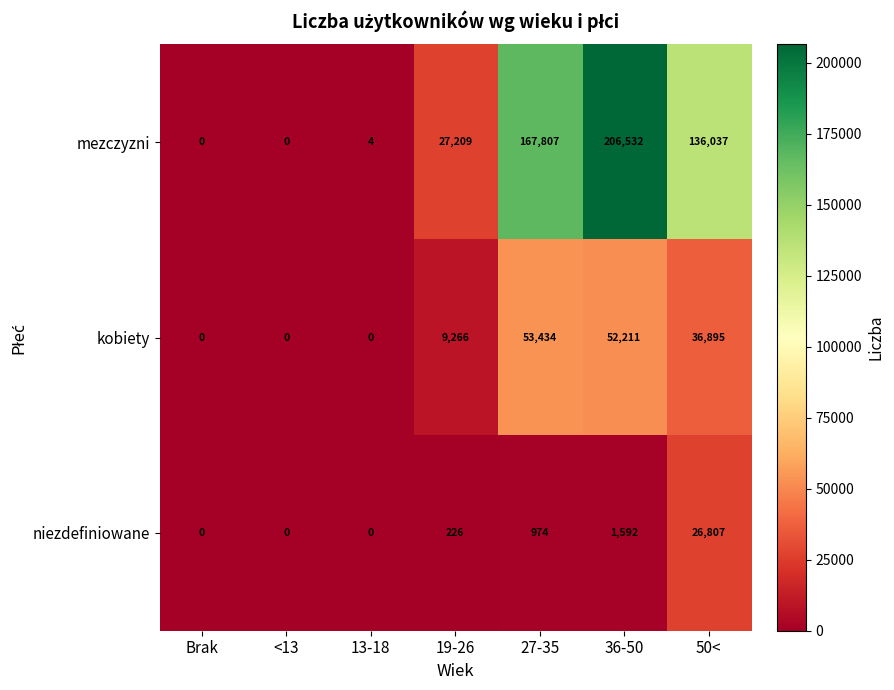

At how many categories does at least one series exceed 12617?

4